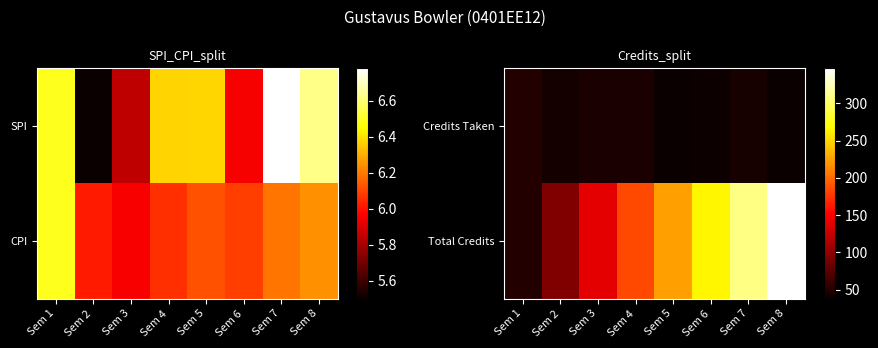

At how many categories does at least one series exceed 222?

4